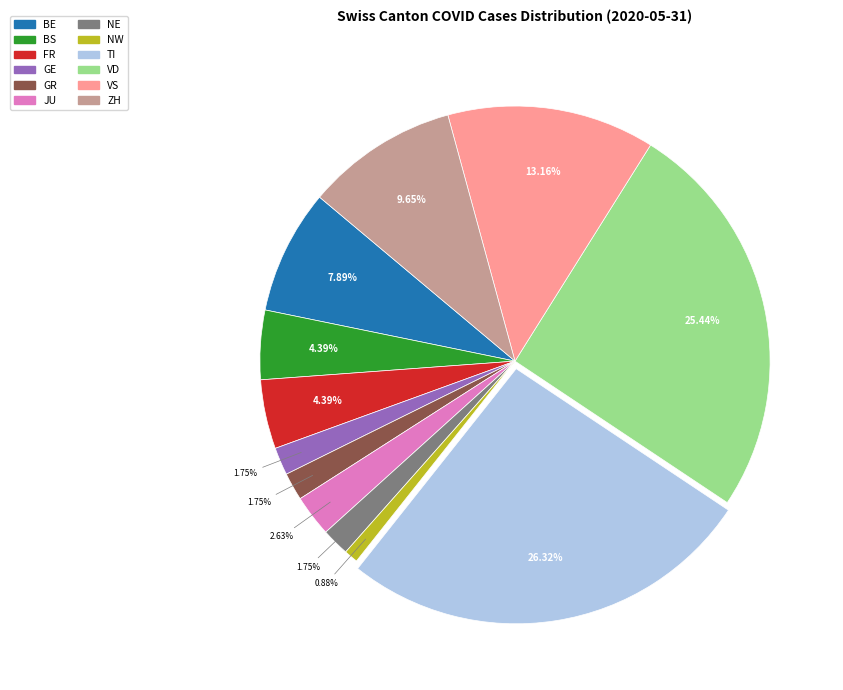

How many segments does this pie chart have?

12